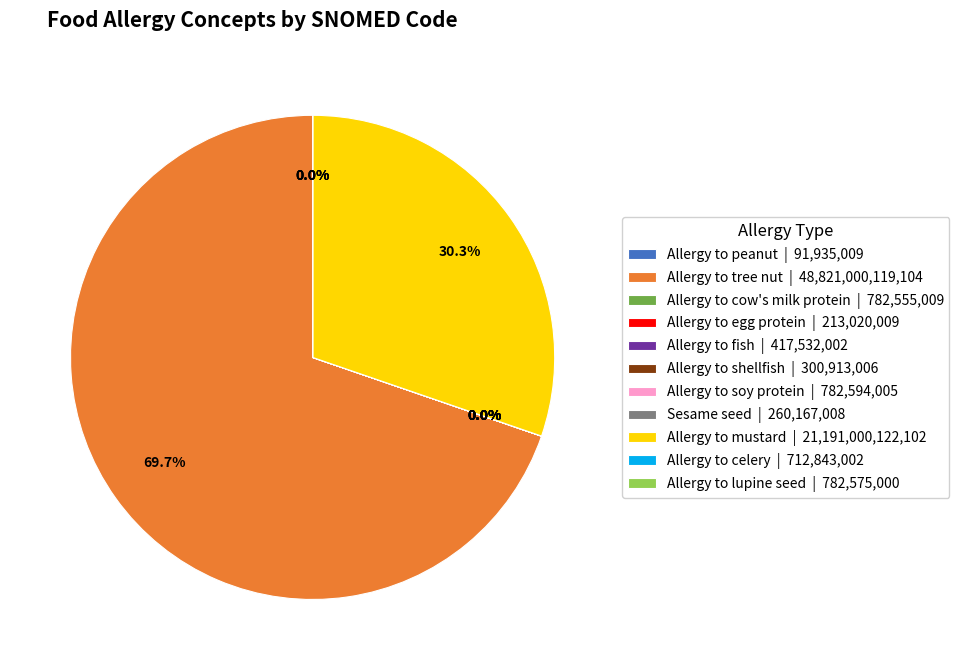

True or false: Allergy to tree nut accounts for 70% of the total.

True